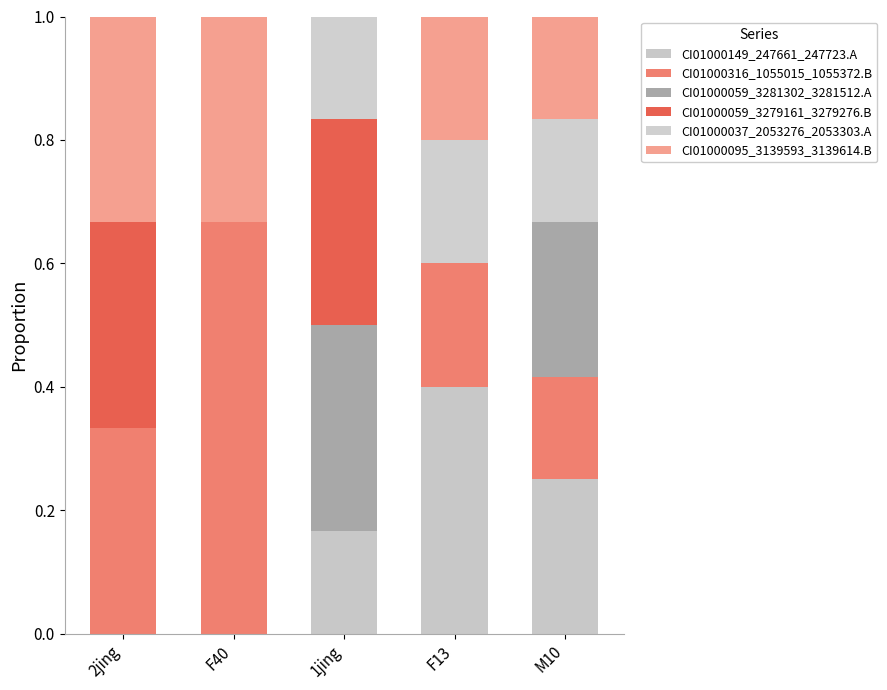

List the labels in order of CI01000095_3139593_3139614.B value, smallest first.

1jing, M10, F13, 2jing, F40